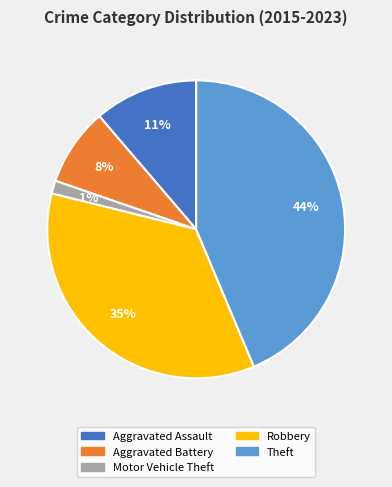

To the nearest percent, what is the average slice percentage?

20%